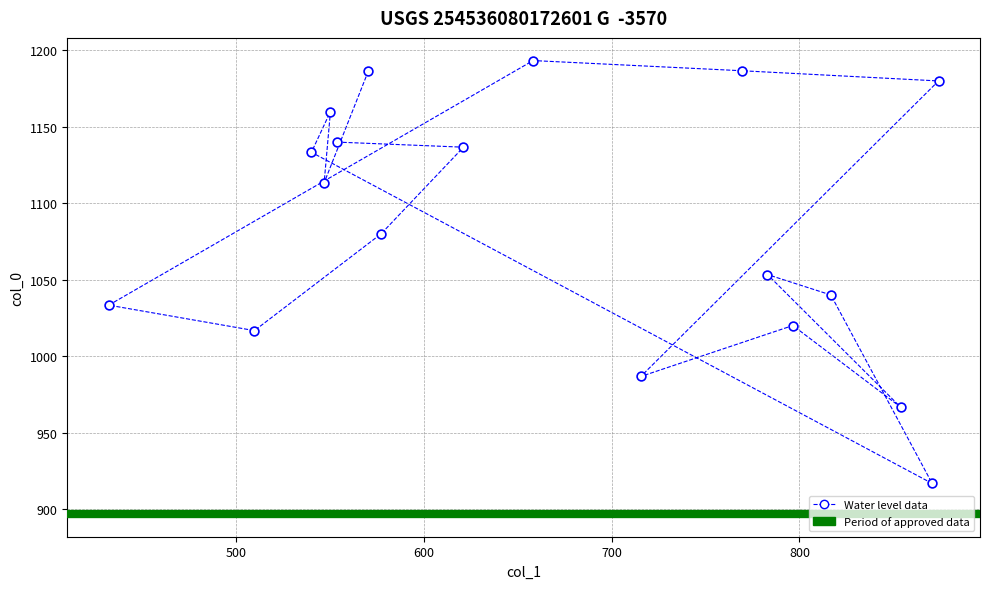

What is the range of Y values (max minus min)?

276.7